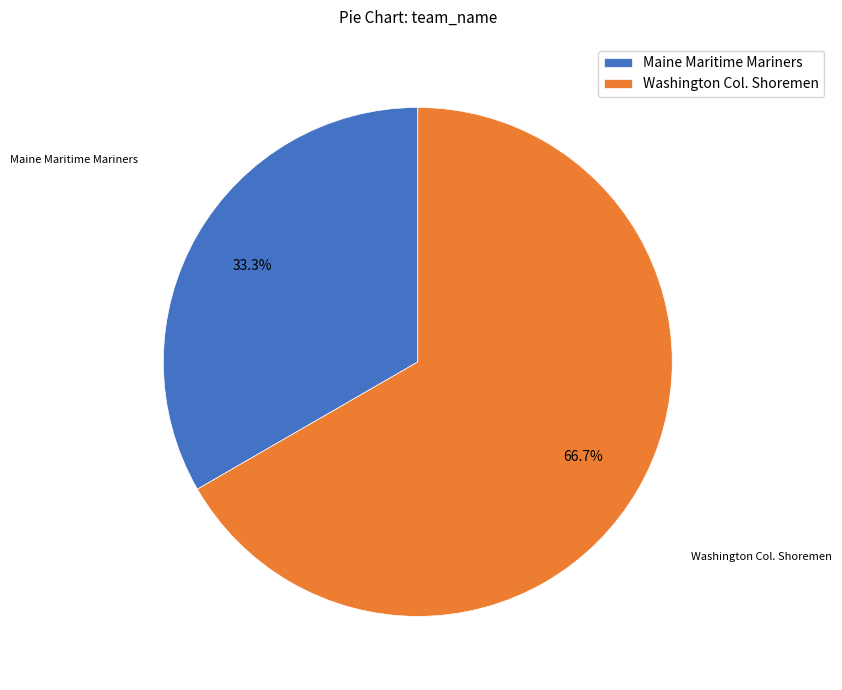

Rank the categories by value from highest to lowest.

Washington Col. Shoremen, Maine Maritime Mariners